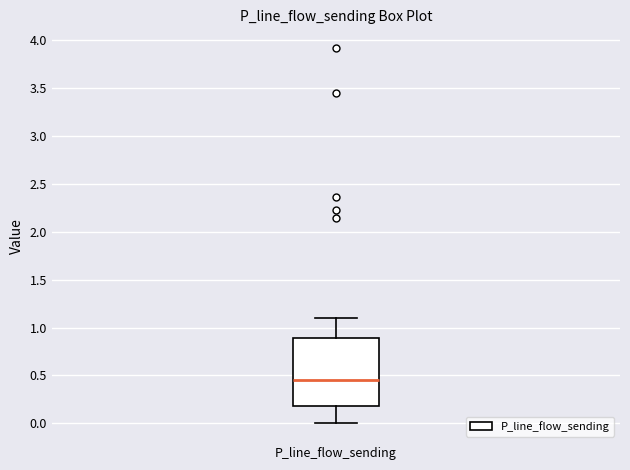

Read this box plot against the y-axis: the position of the median line, the range covered by the box, and the ends of both whiskers. The values are not printed on the chart, so give them approximately, as read against the axis.

median 0.45, box 0.20 to 0.90, whiskers 0.00 to 1.10